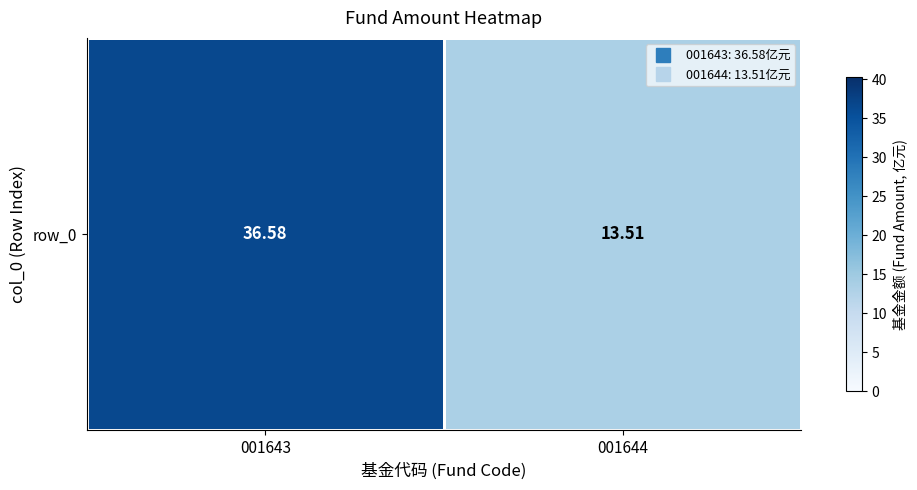

What is the sum of all values?

50.1